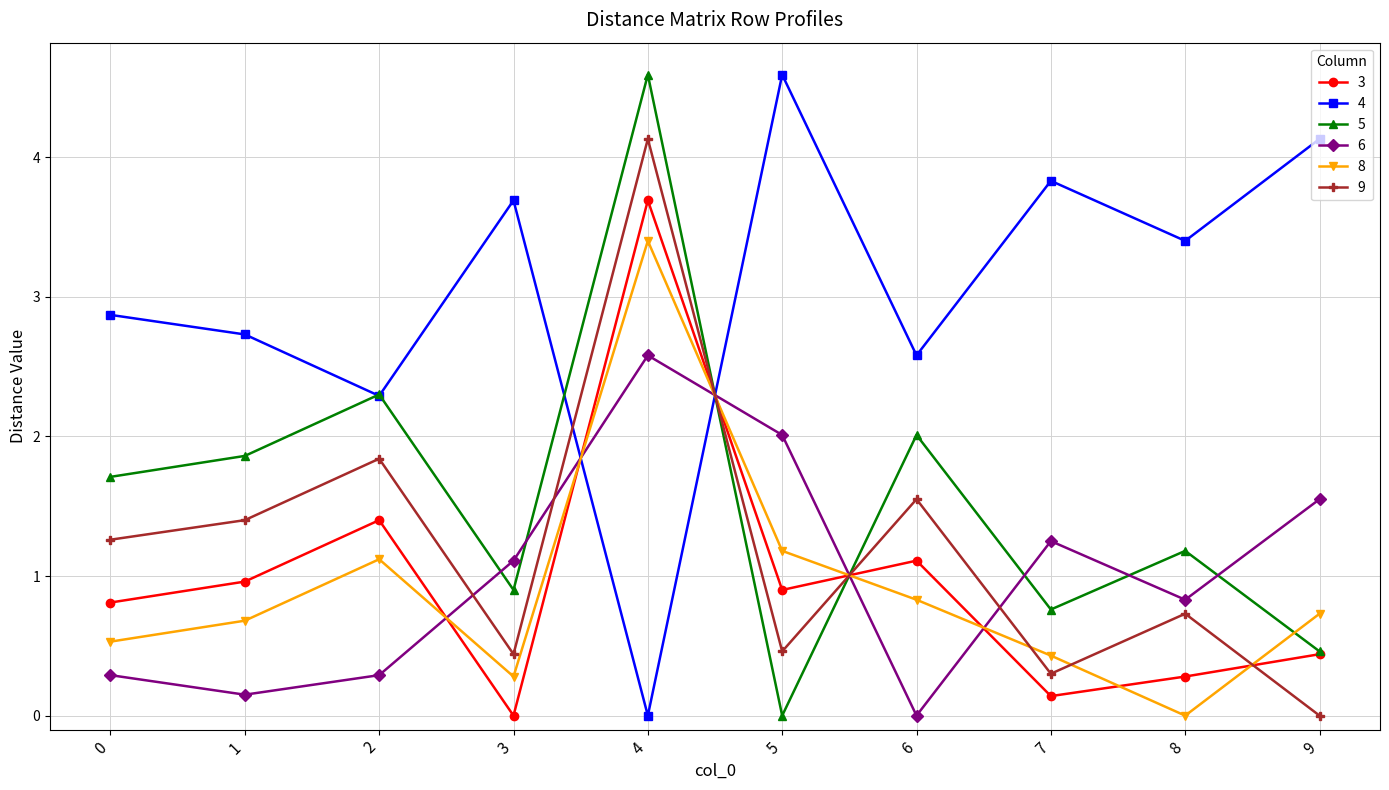

True or false: 8 and 4 intersect in this chart.

True